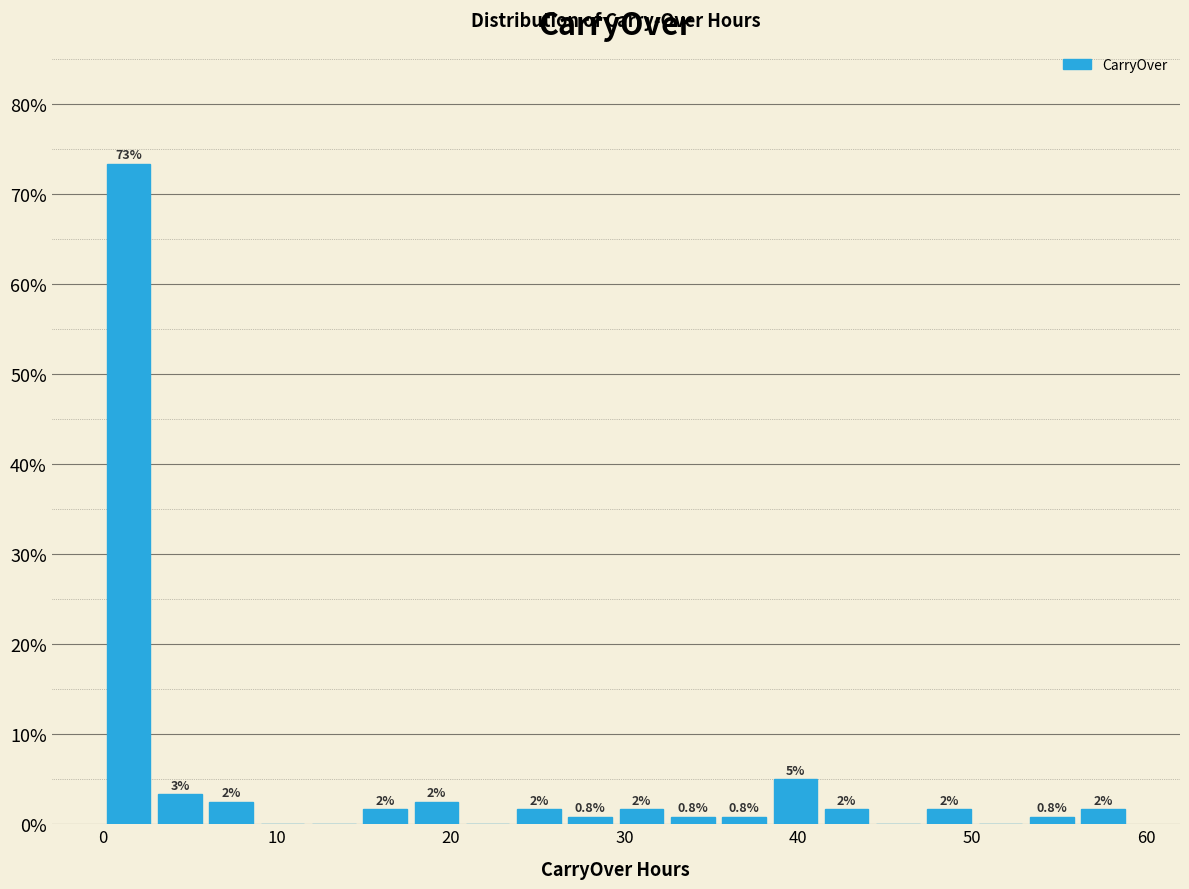

Read against the x-axis, roughly where is the centre of the tallest bar?

1